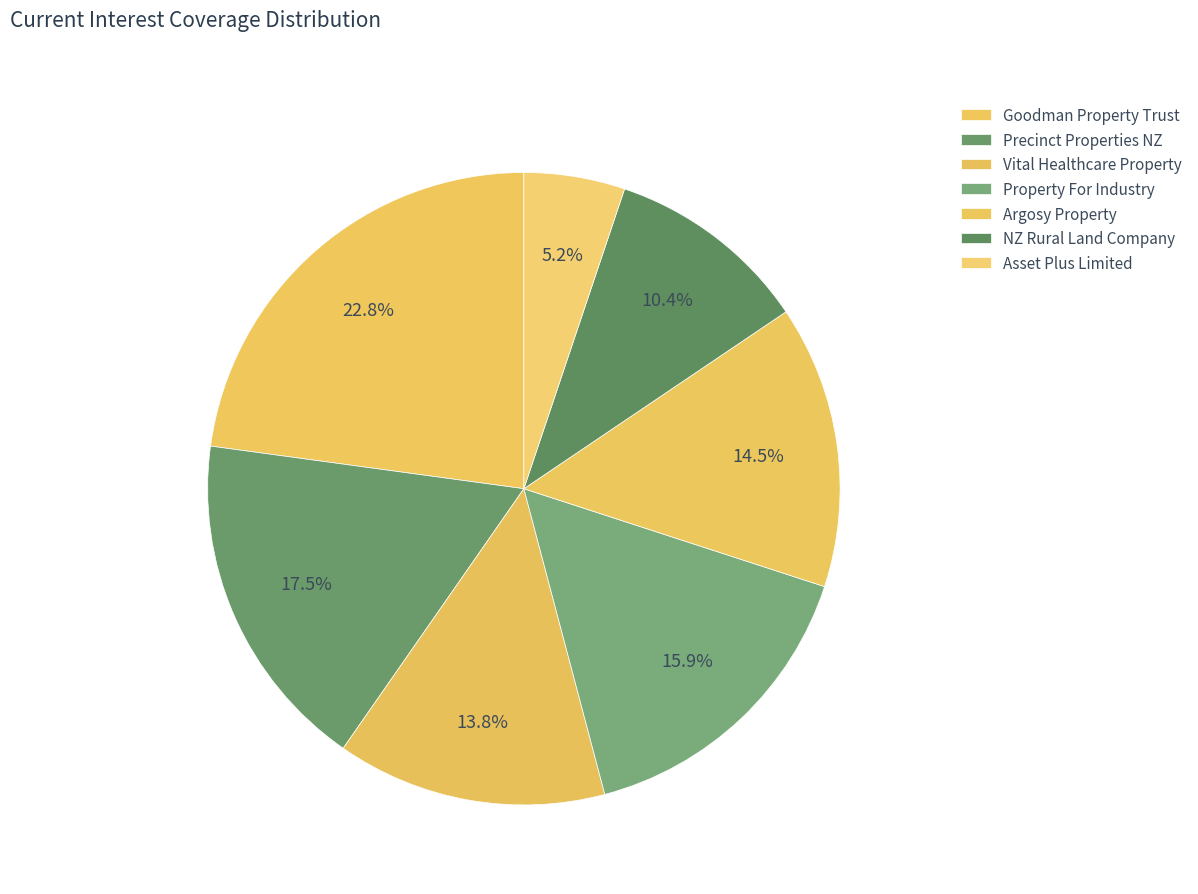

What percentage is the Property For Industry slice, to the nearest percent?

16%